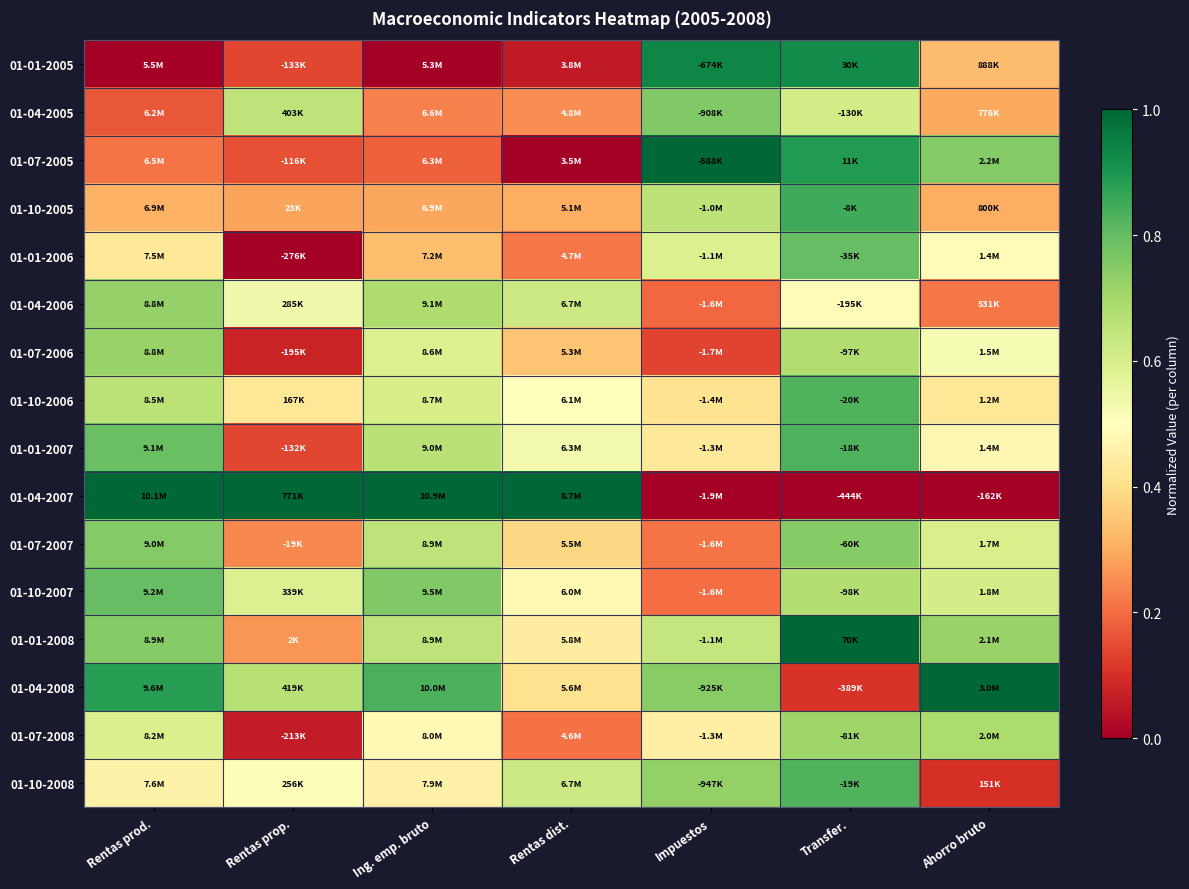

Which series has the largest total across all categories?

01-04-2008